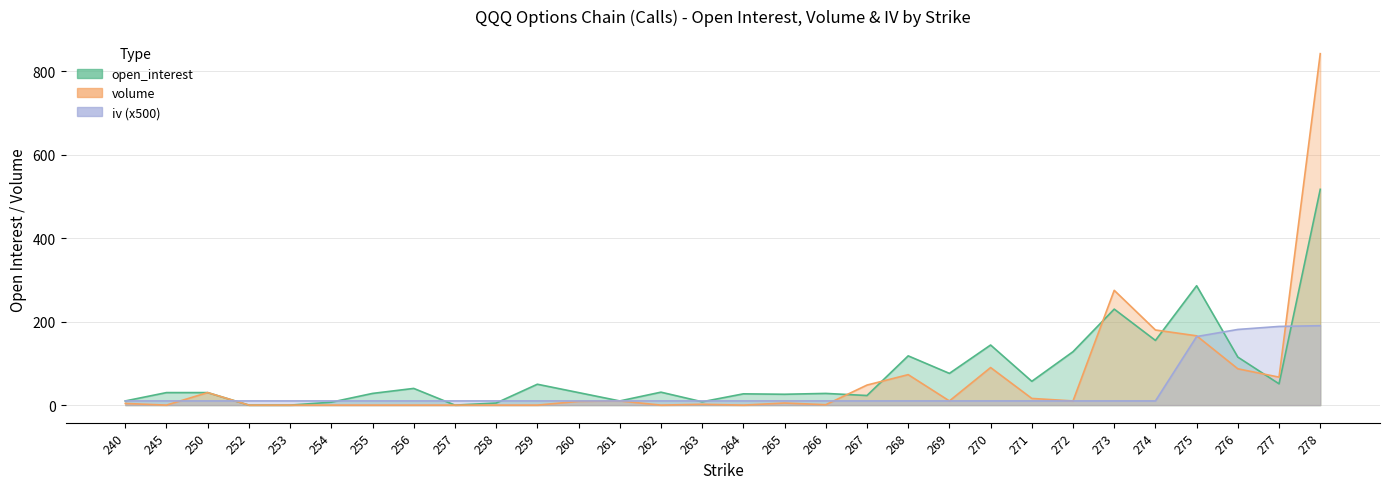

What is the minimum value for iv?

10.0